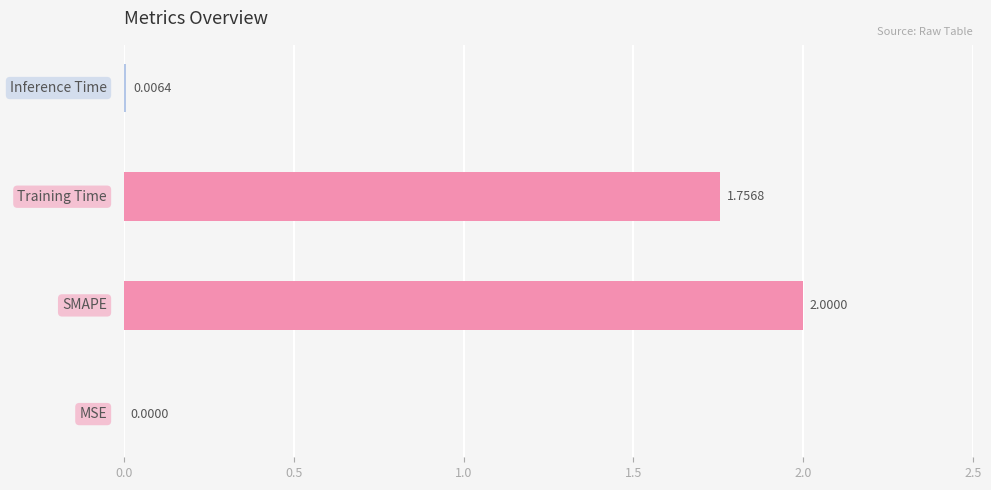

What is the sum of all values?

3.8